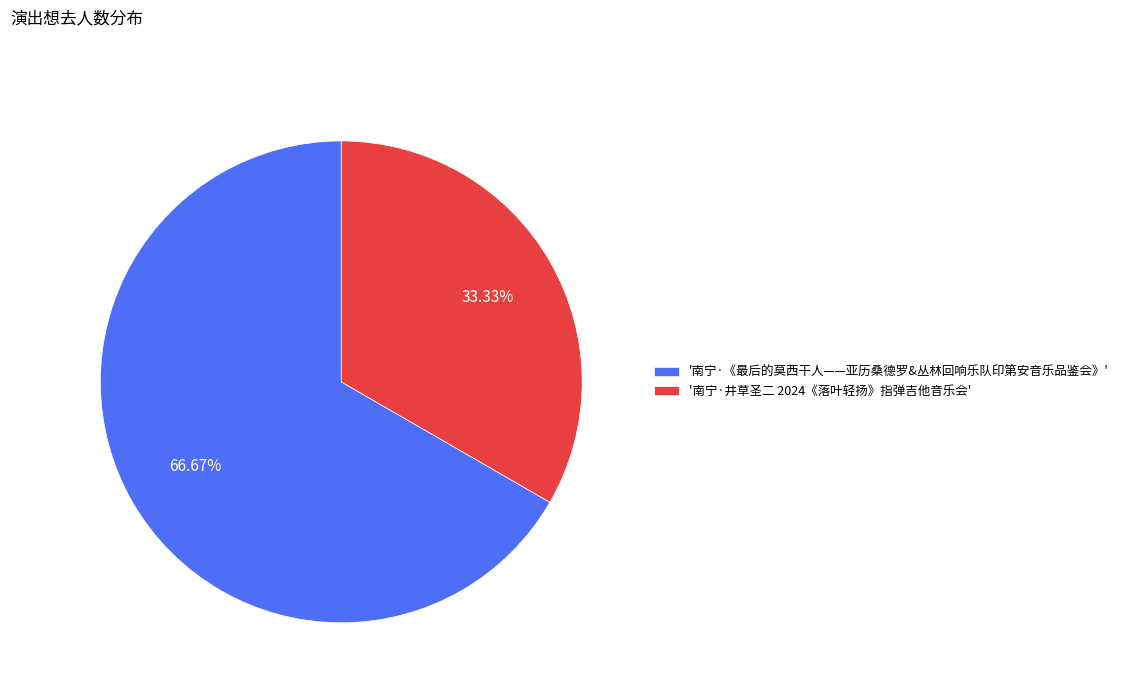

Is '南宁·《最后的莫西干人——亚历桑德罗&丛林回响乐队印第安音乐品鉴会》' the majority of the pie?

Yes